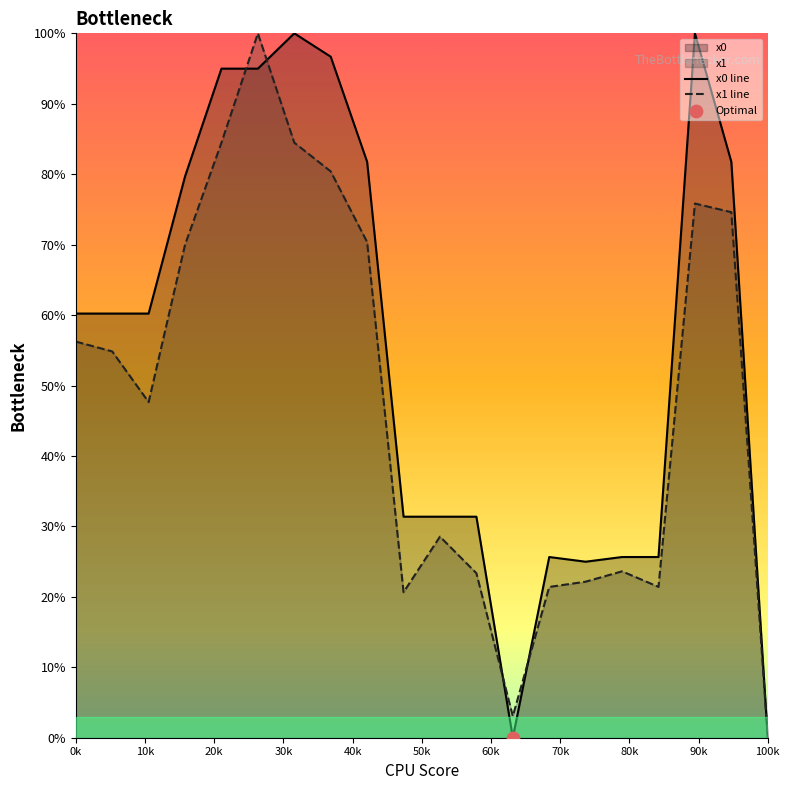

Which series has the largest total across all categories?

x0 line